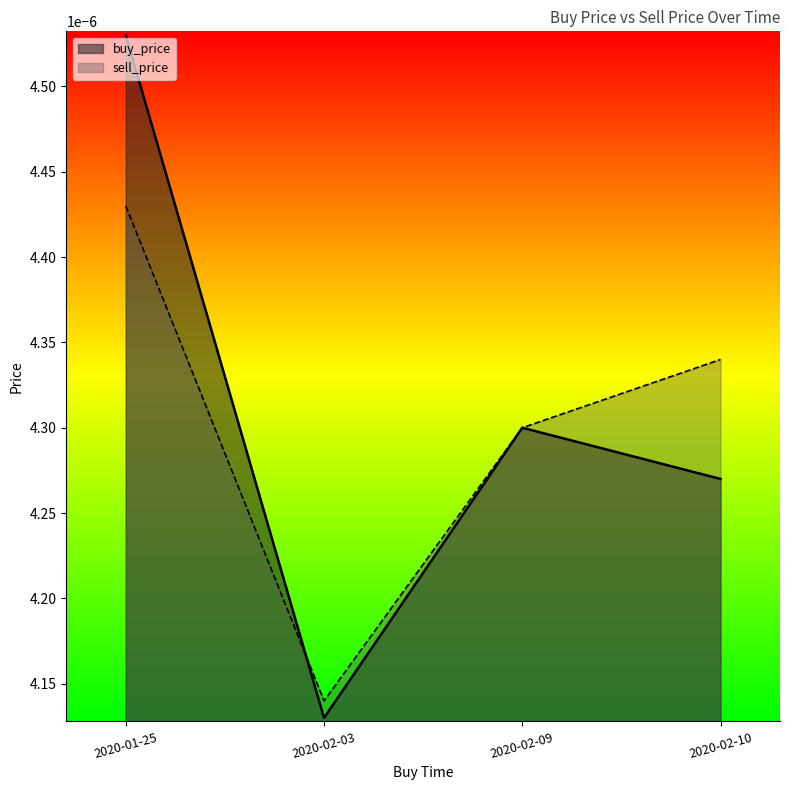

True or false: buy_price has more than 1 interior local peaks.

False